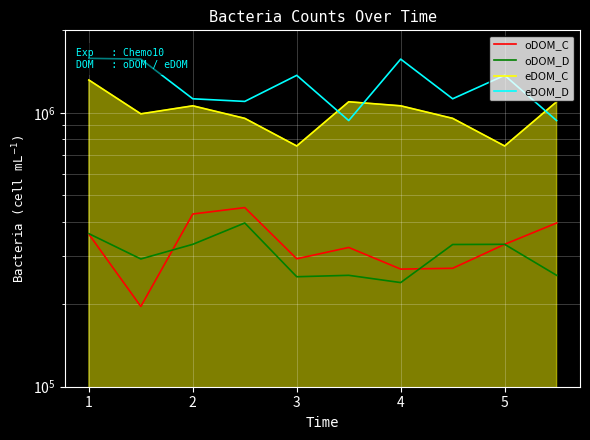

What is the total value across all series at 5?

2611363.0